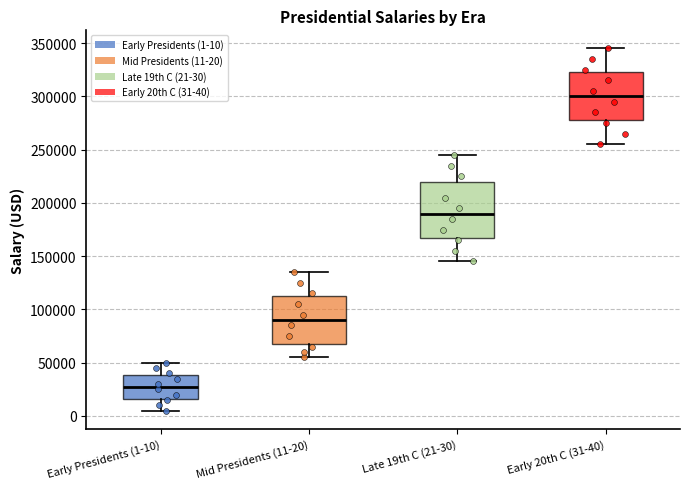

Reading left to right, read every box against the y-axis: the position of its median line, the range the box covers, and the ends of its whiskers. The values are not printed on the chart, so give them approximately, as read against the axis.

Early Presidents (1-10): median 30000, box 15000 to 40000, whiskers 5000 to 50000
Mid Presidents (11-20): median 90000, box 70000 to 115000, whiskers 55000 to 135000
Late 19th C (21-30): median 190000, box 170000 to 220000, whiskers 145000 to 245000
Early 20th C (31-40): median 300000, box 280000 to 325000, whiskers 255000 to 345000